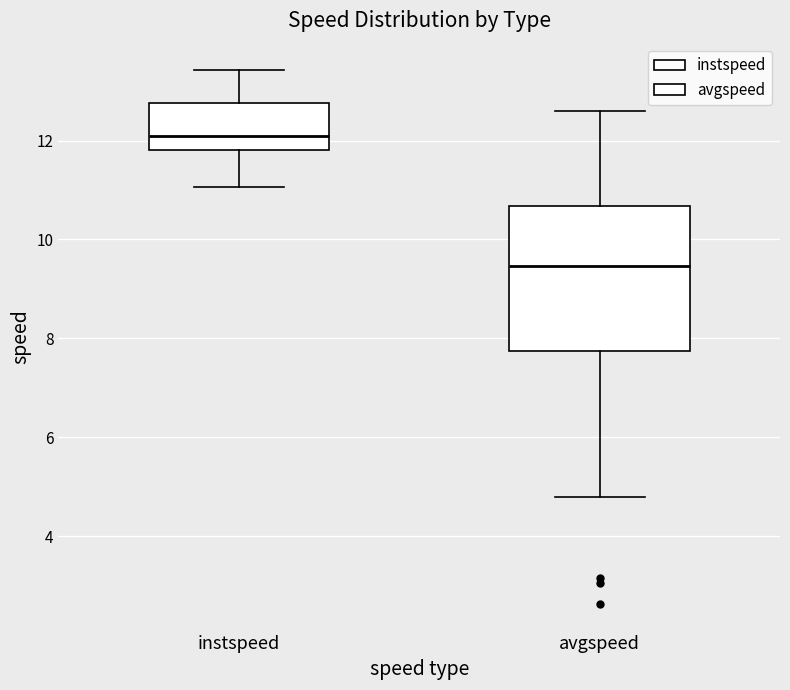

Reading left to right, read every box against the y-axis: the position of its median line, the range the box covers, and the ends of its whiskers. The values are not printed on the chart, so give them approximately, as read against the axis.

instspeed: median 12.0, box 11.8 to 12.8, whiskers 11.0 to 13.4
avgspeed: median 9.4, box 7.8 to 10.6, whiskers 4.8 to 12.6